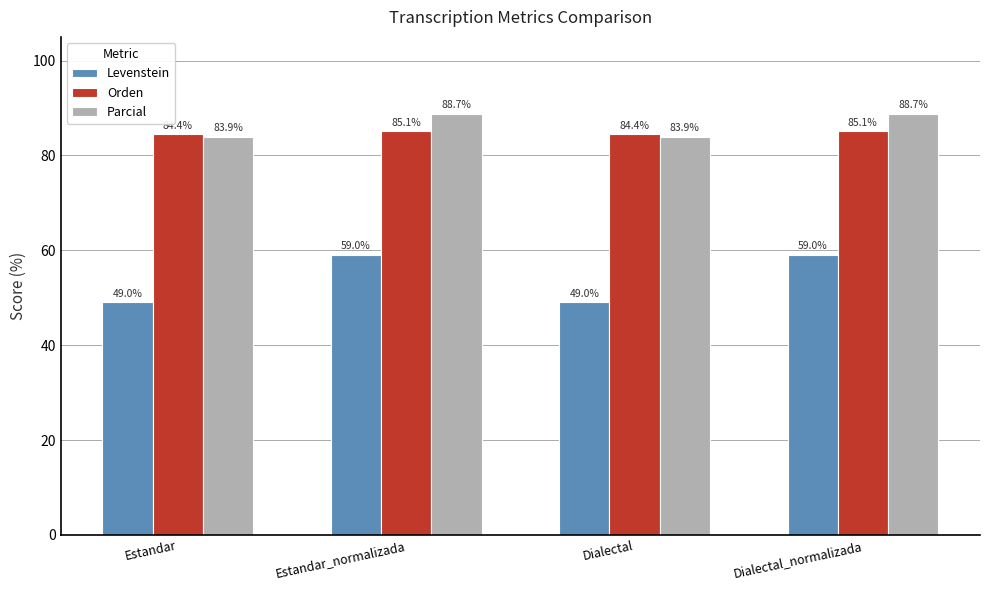

What is the total value across all series at Dialectal_normalizada?

232.8